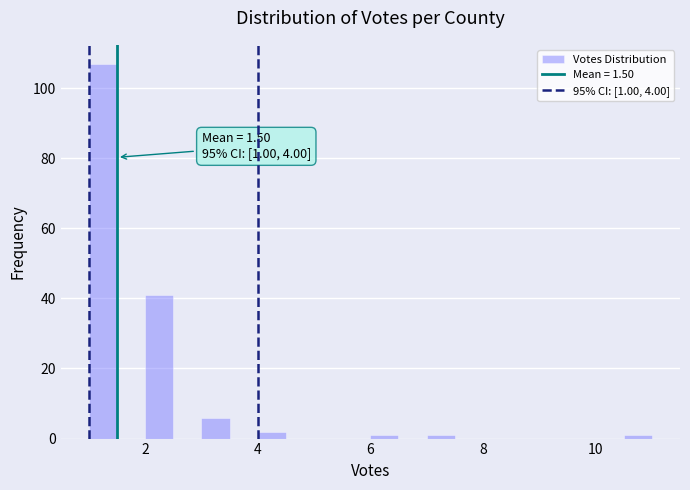

Read against the x-axis, roughly where is the centre of the tallest bar?

1.2